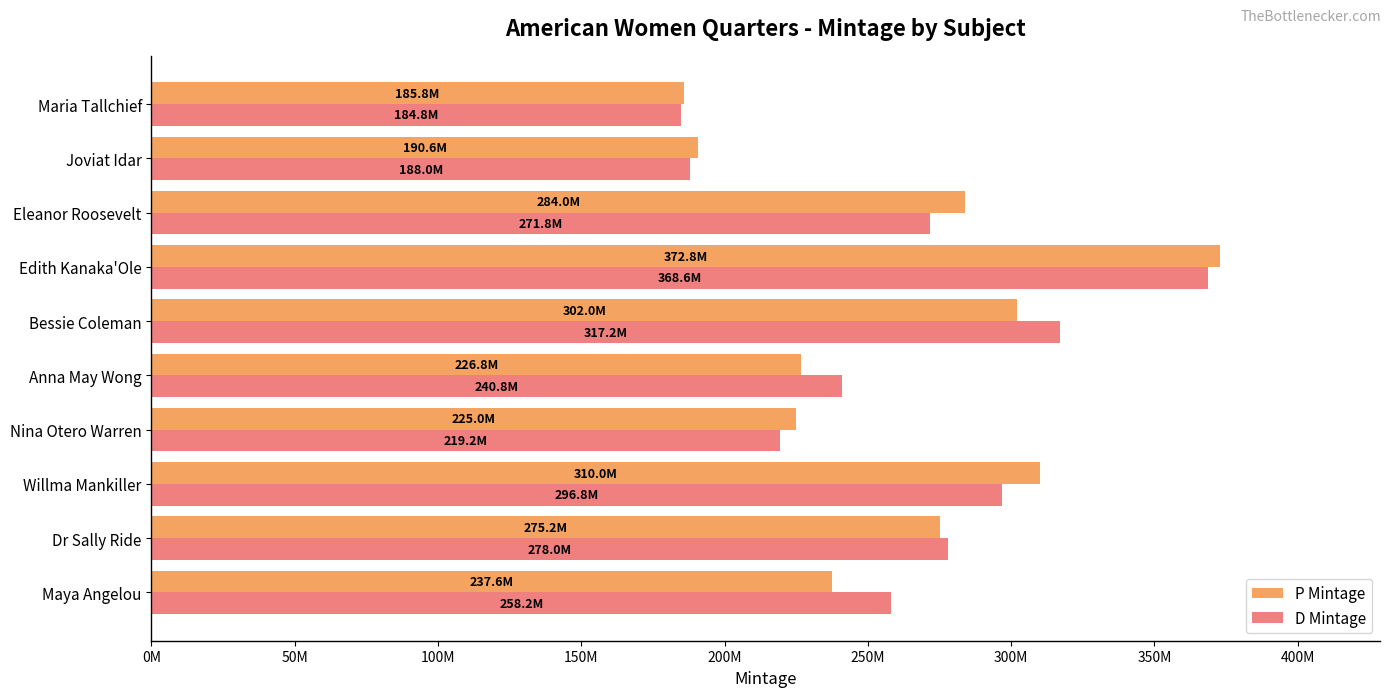

Which category has the highest value in the D Mintage series?

Edith Kanaka'Ole